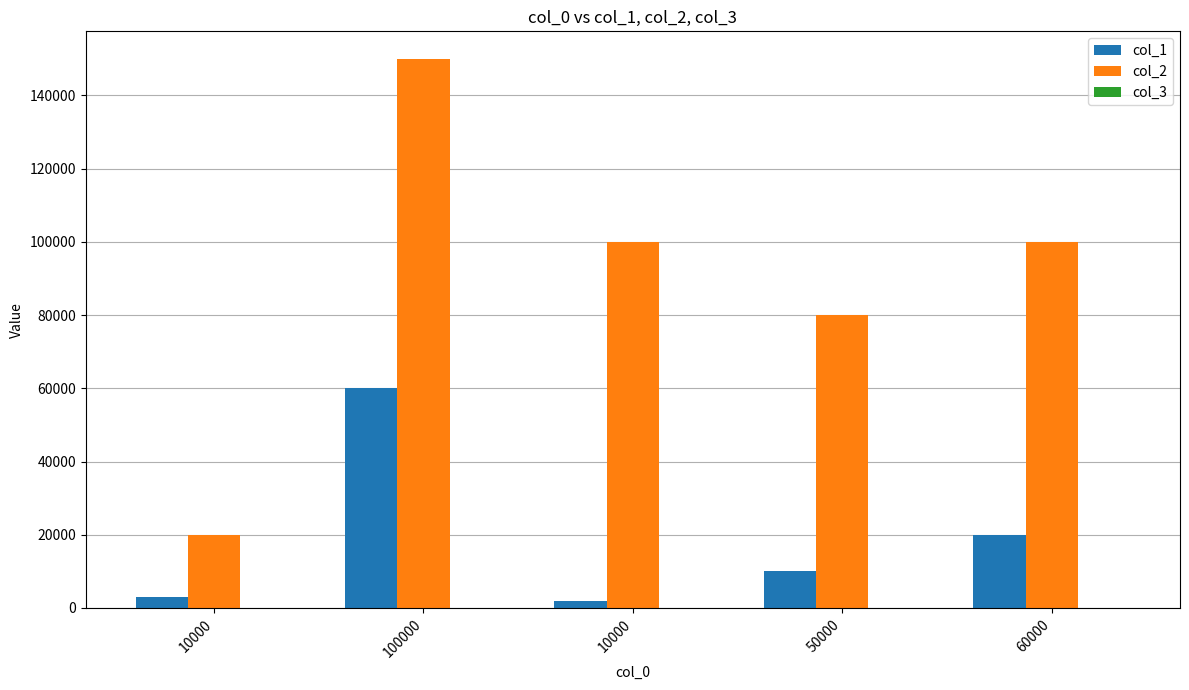

Count the number of data series in this chart.

3